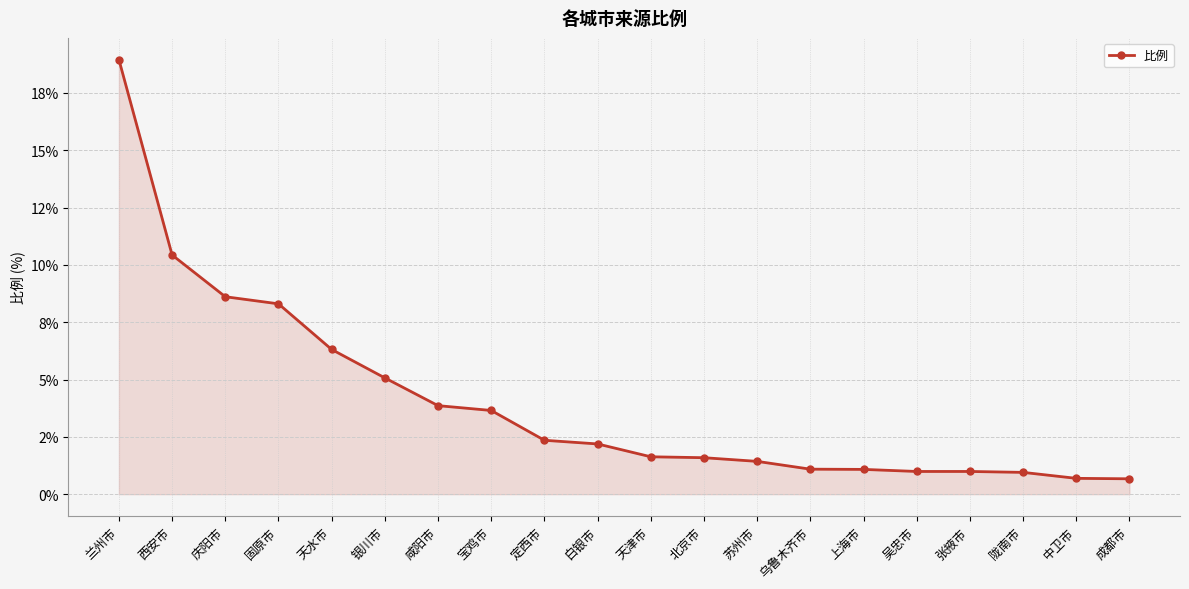

Which category has the highest value across all series?

兰州市